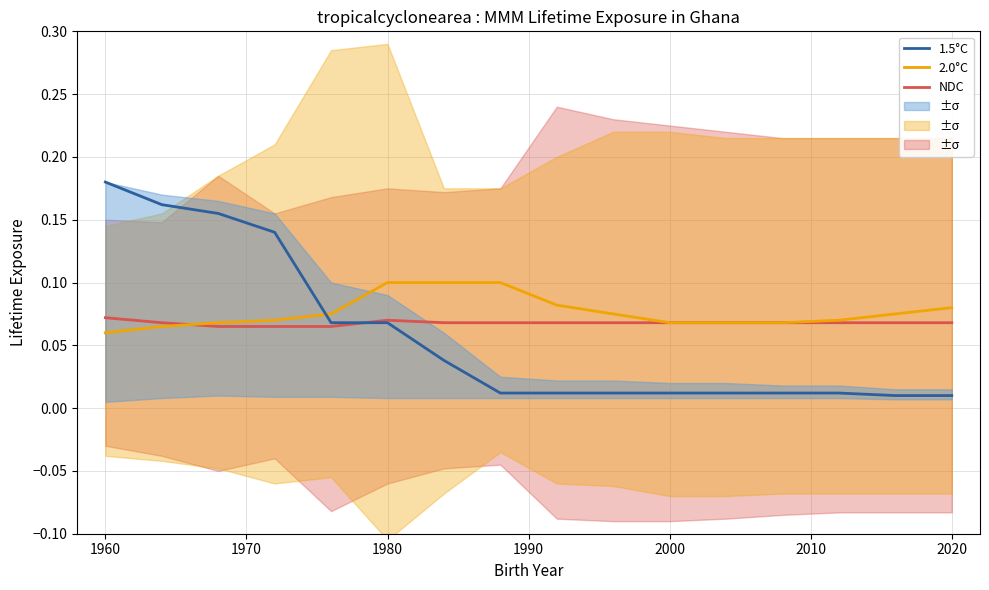

Which category has the highest value in the 1.5°C series?

1960